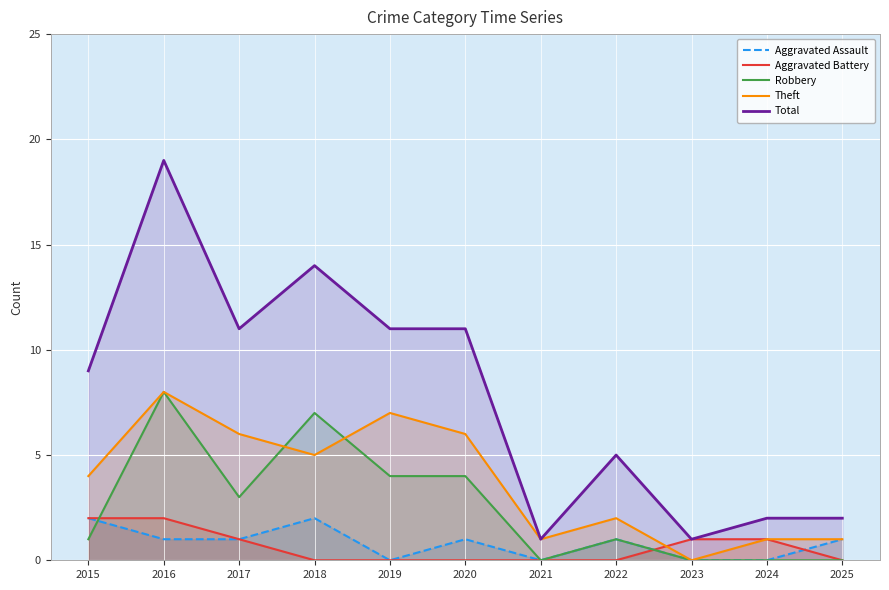

At which category is the sum across all series the highest?

2016